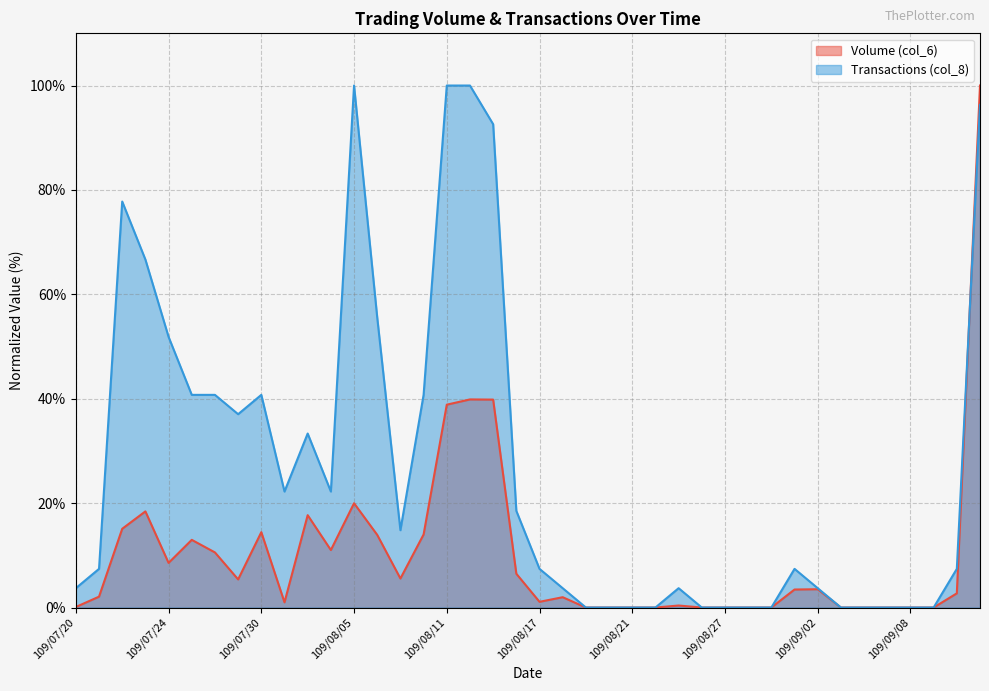

Between 109/08/04 and 109/09/08, which series saw the biggest shift?

Transactions (col_8)